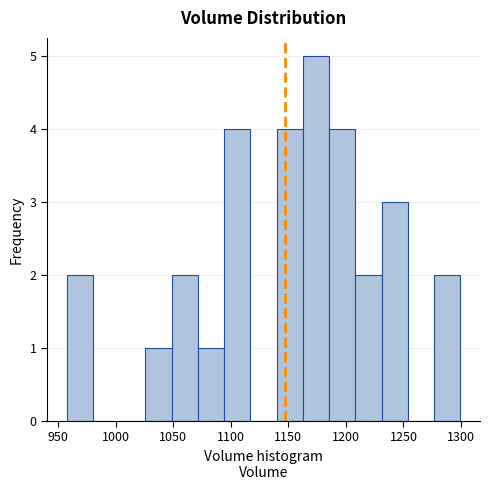

Over which range of the x-axis is the bar tallest?

1165 to 1185